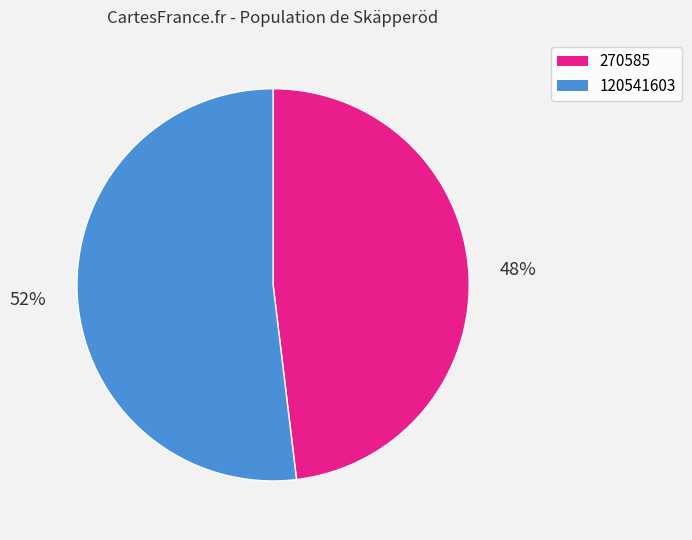

To the nearest percent, what portion does 270585 represent?

48%